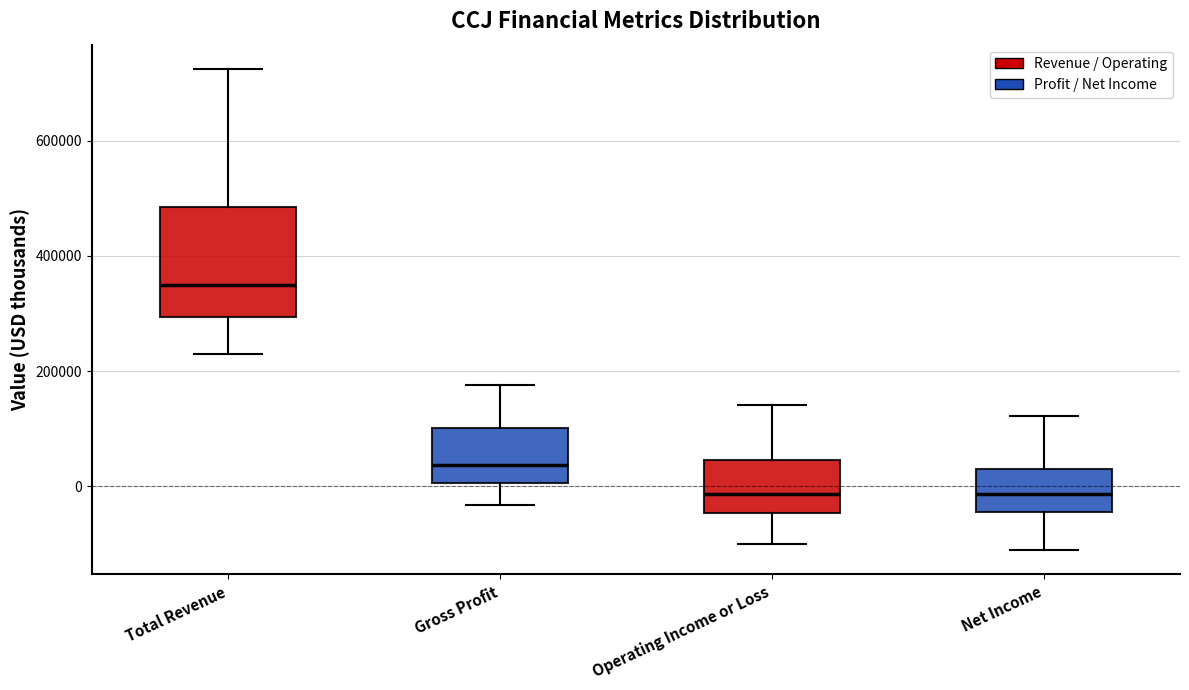

Reading left to right, transcribe this box plot: for each box, give where its median line is, the range the box spans, and where its two whiskers end, as read against the y-axis. The values are not printed on the chart, so give them approximately, as read against the axis.

Total Revenue: median 340000, box 300000 to 480000, whiskers 220000 to 720000
Gross Profit: median 40000, box 0 to 100000, whiskers -40000 to 180000
Operating Income or Loss: median -20000, box -40000 to 40000, whiskers -100000 to 140000
Net Income: median -20000, box -40000 to 40000, whiskers -120000 to 120000